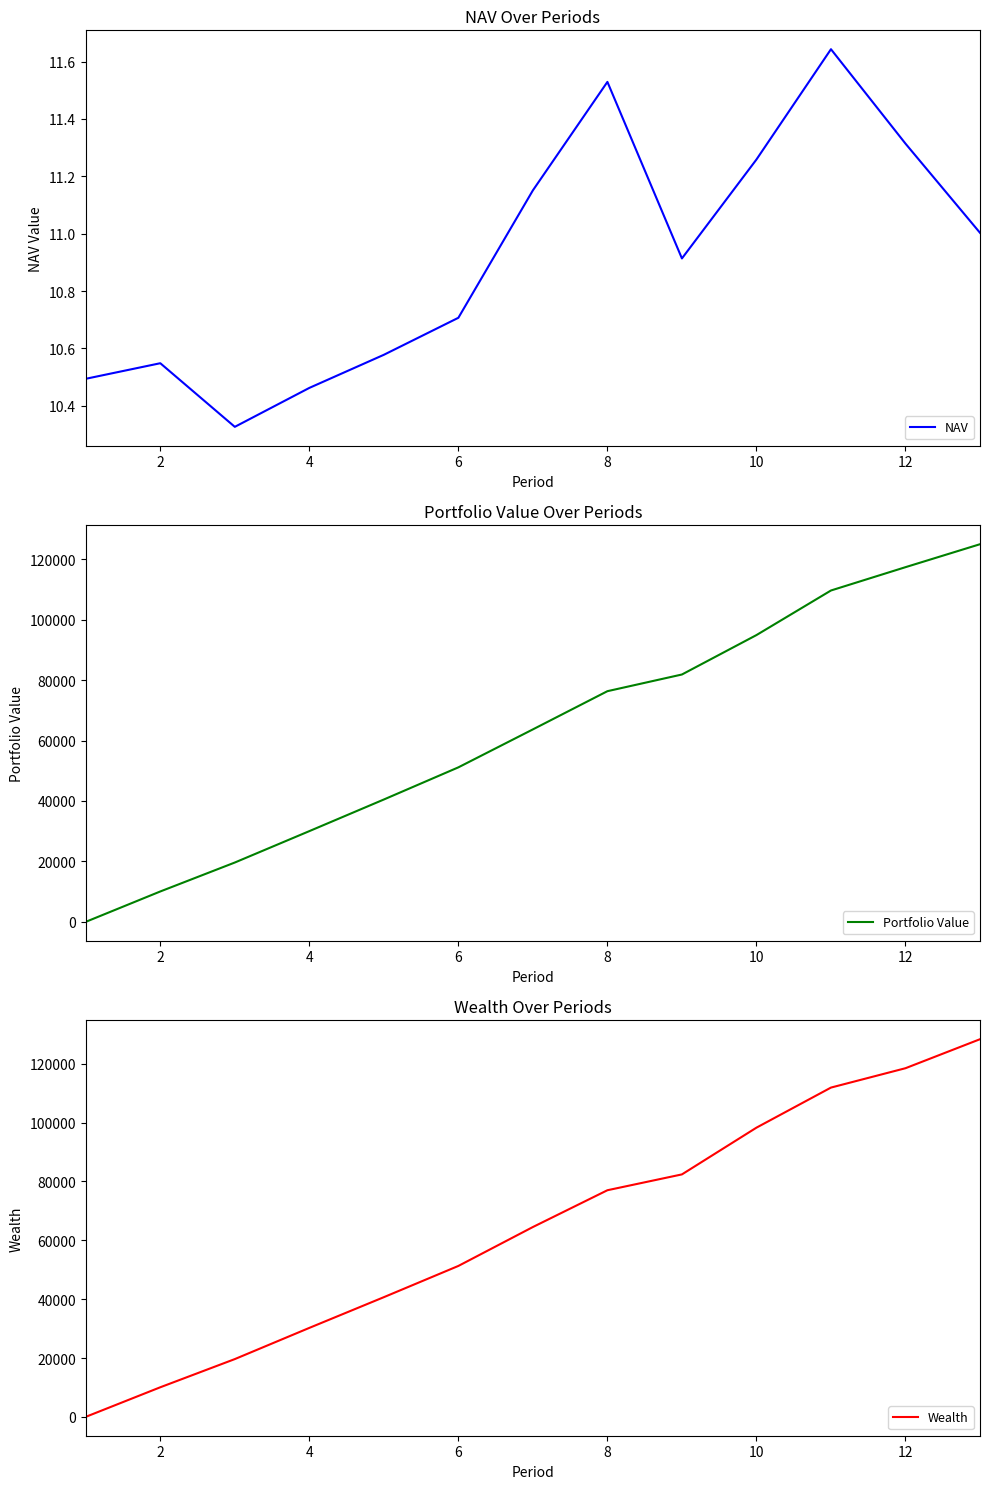

What is the highest value of the Portfolio Value series?

124967.9